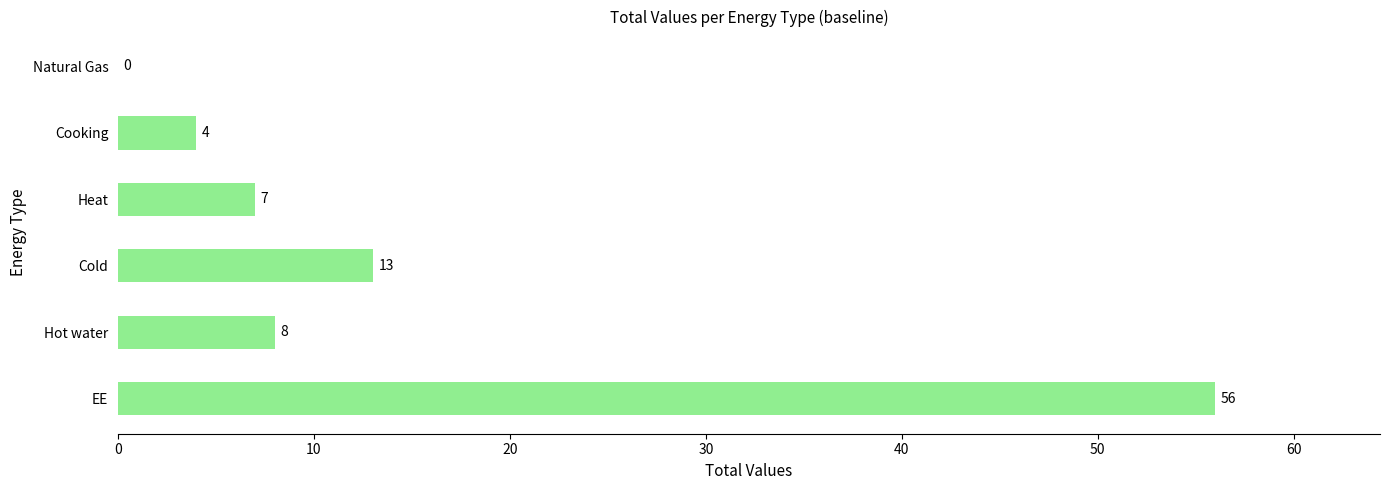

What is the ratio of the value at Cooking to the value at Hot water?

0.5